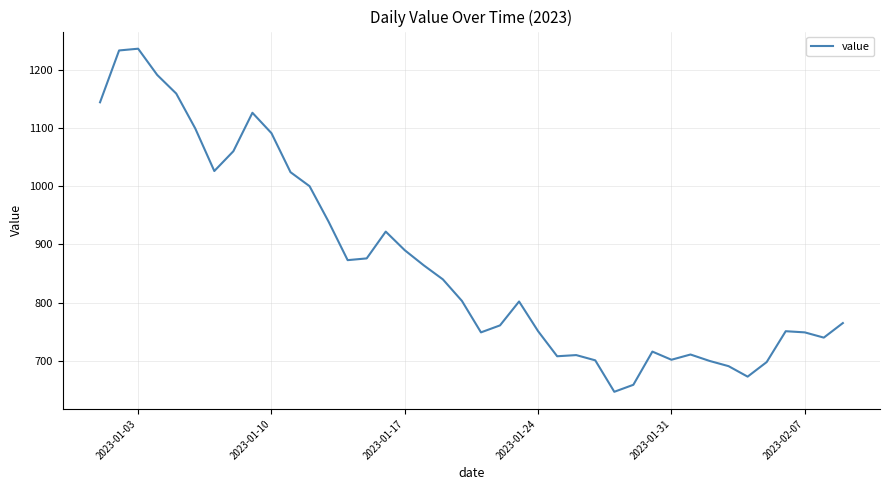

What is the sum of all values?

34780